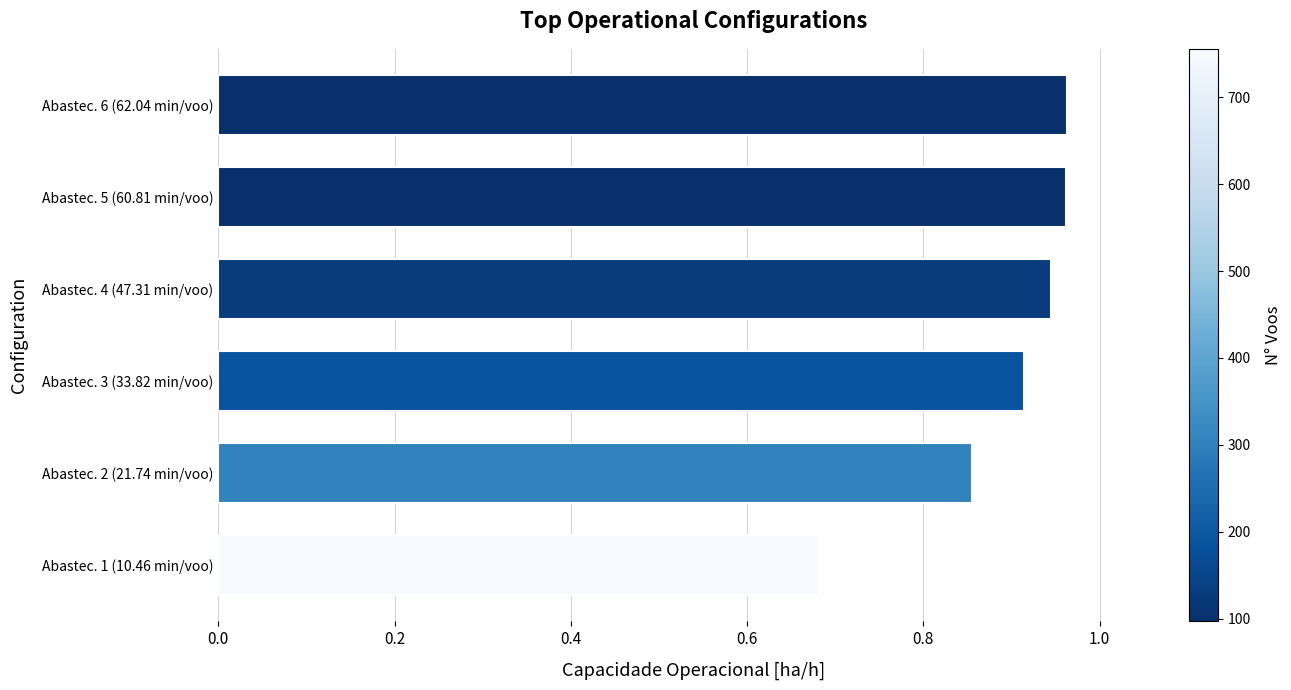

Is it true that the value at Abastec. 1 (10.46 min/voo) is 0.3?

False